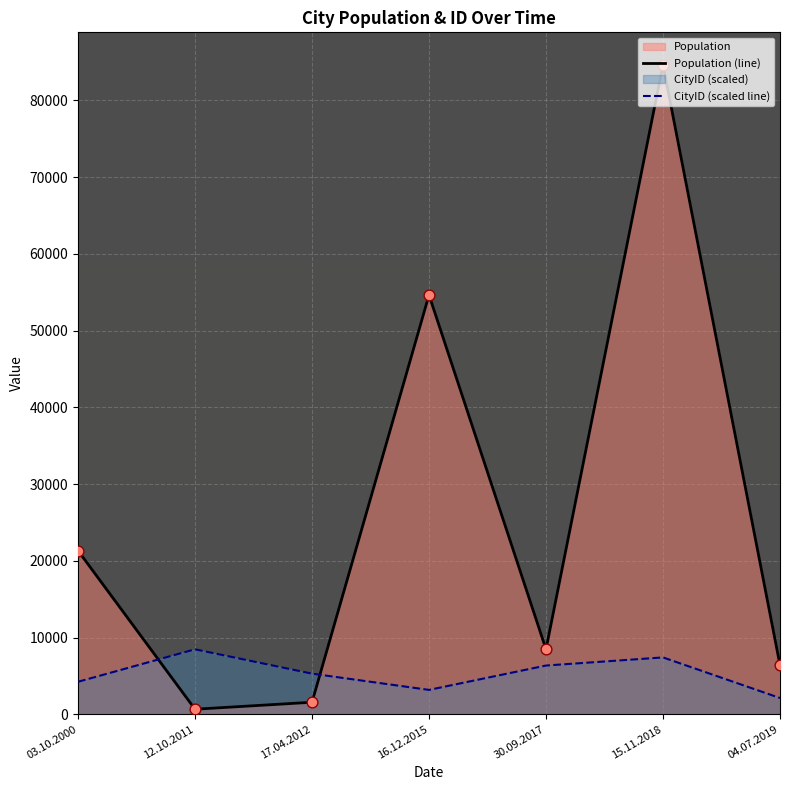

At how many categories does at least one series exceed 16333?

3